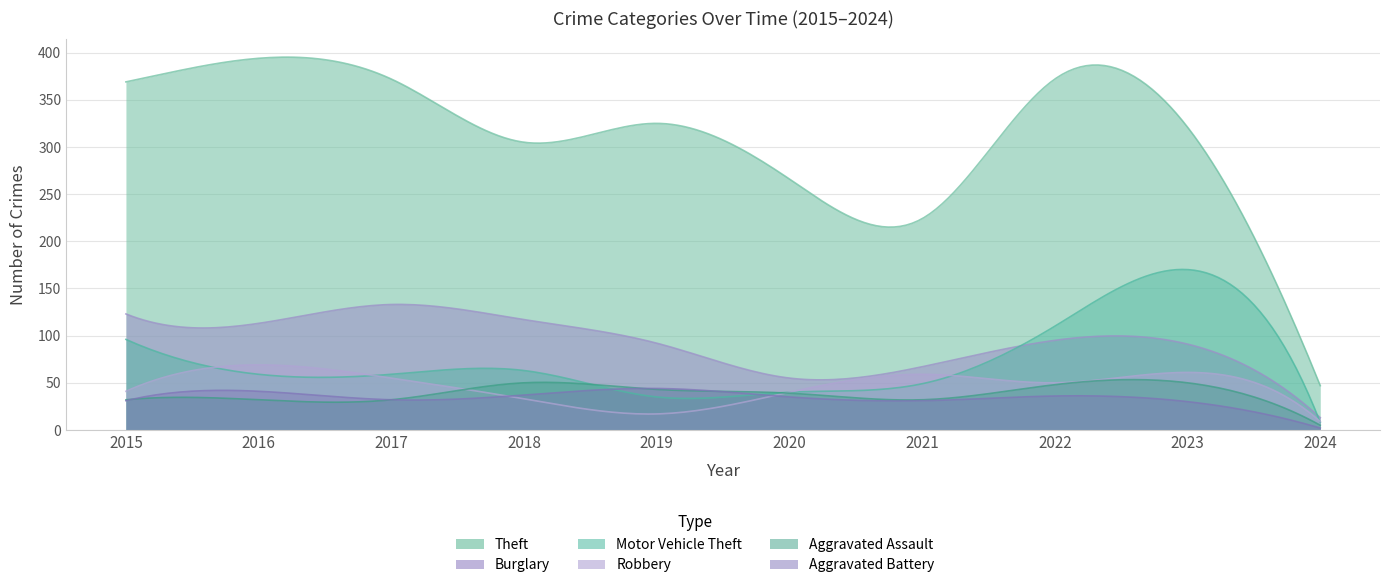

True or false: Motor Vehicle Theft has a value of 258 at 2023.

False